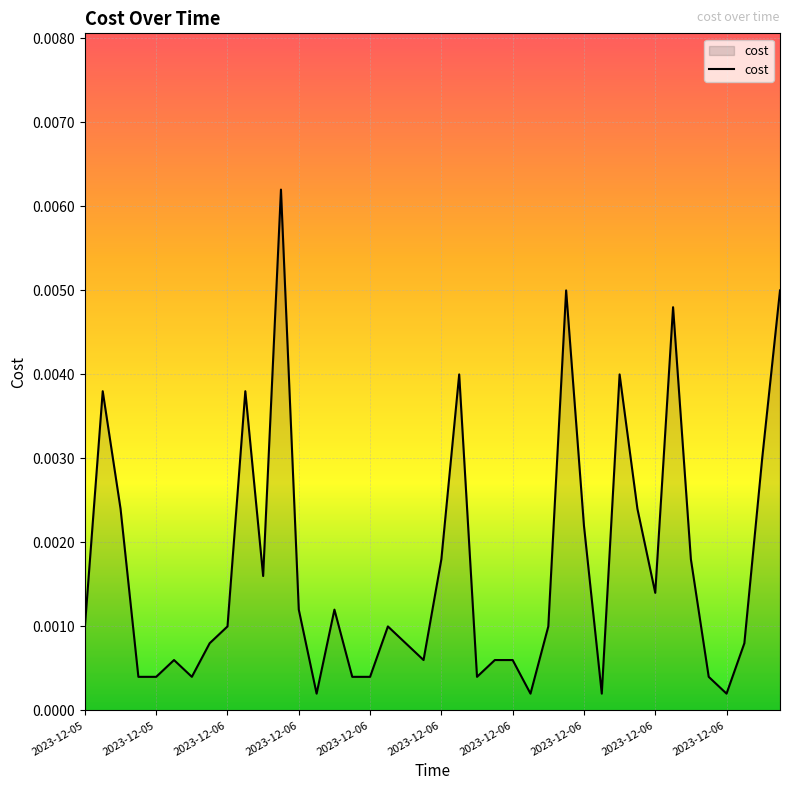

What is the label of the 35th point from the right?

2023-12-06